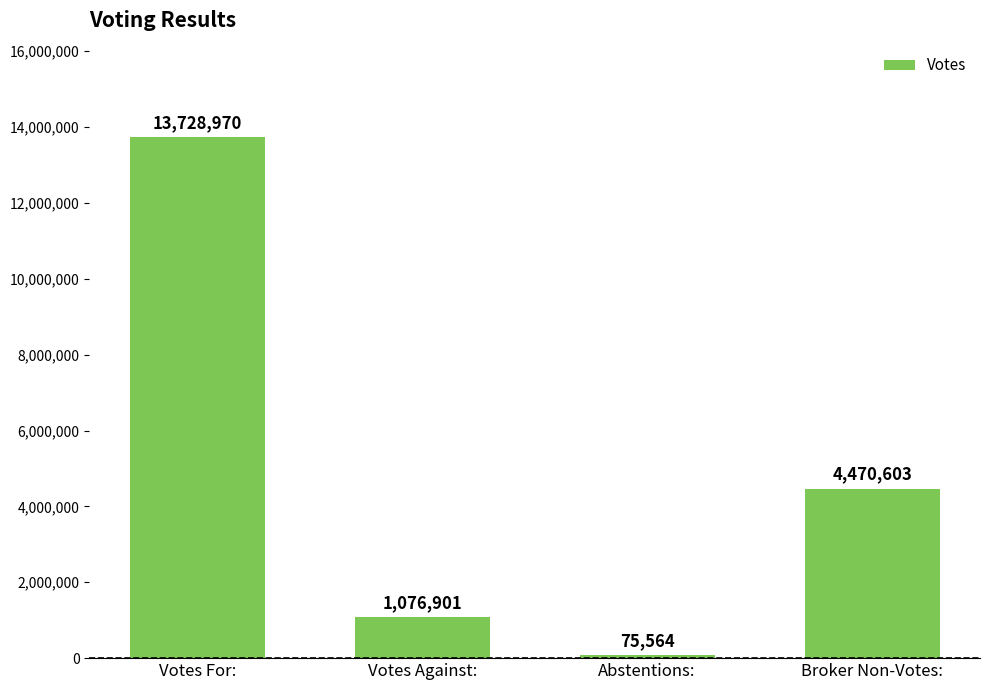

Which has a higher value, Abstentions: or Votes Against:?

Votes Against: